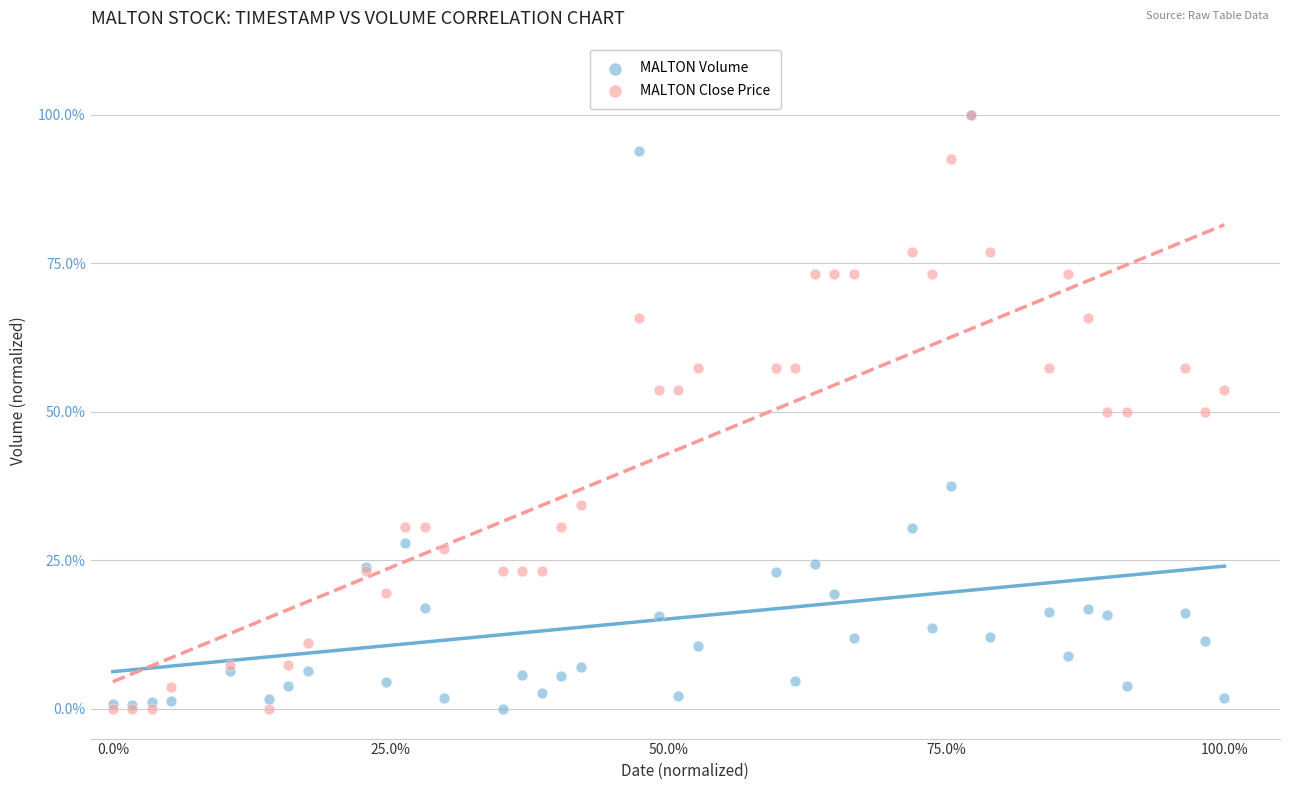

What are all the series names shown in the legend?

MALTON Volume, MALTON Close Price